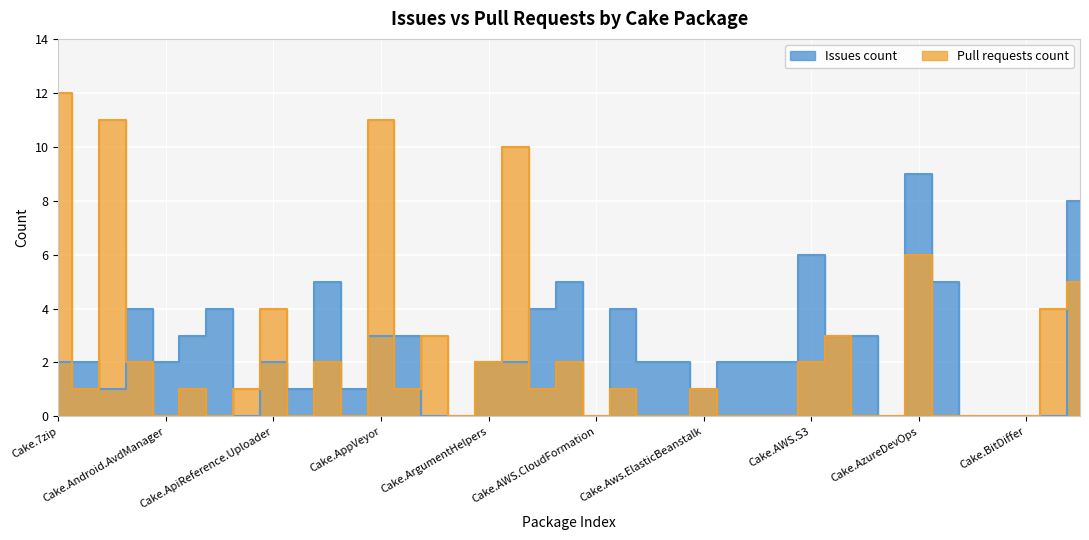

What position from the right is Cake.AutoRest?

20